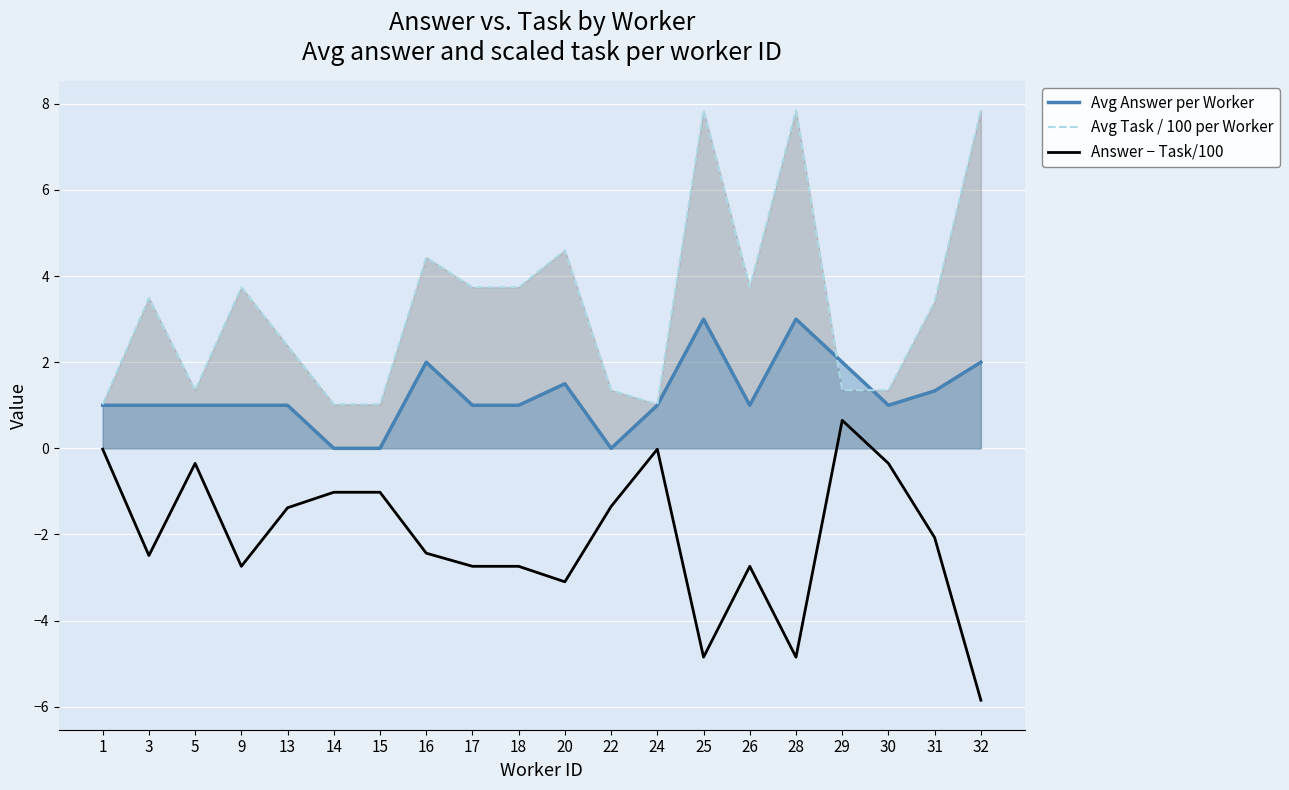

List the series in order of their overall mean, highest first.

Avg Task / 100 per Worker, Avg Answer per Worker, Answer − Task/100